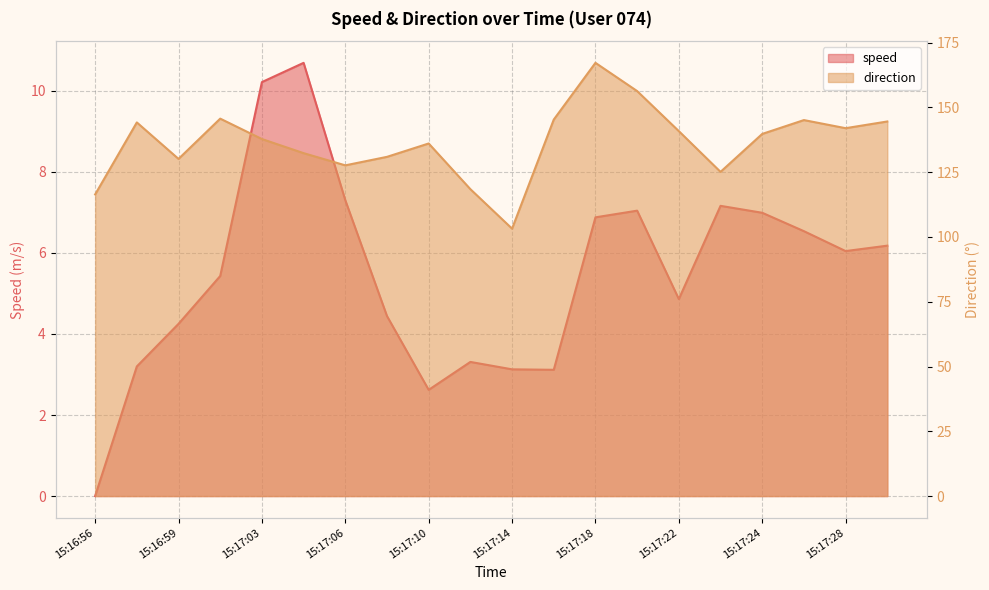

Rank the categories by speed value from lowest to highest.

15:16:56, 15:17:10, 15:17:16, 15:17:14, 15:16:58, 15:17:12, 15:16:59, 15:17:08, 15:17:22, 15:17:01, 15:17:28, 15:17:30, 15:17:26, 15:17:18, 15:17:24, 15:17:20, 15:17:23, 15:17:06, 15:17:03, 15:17:04